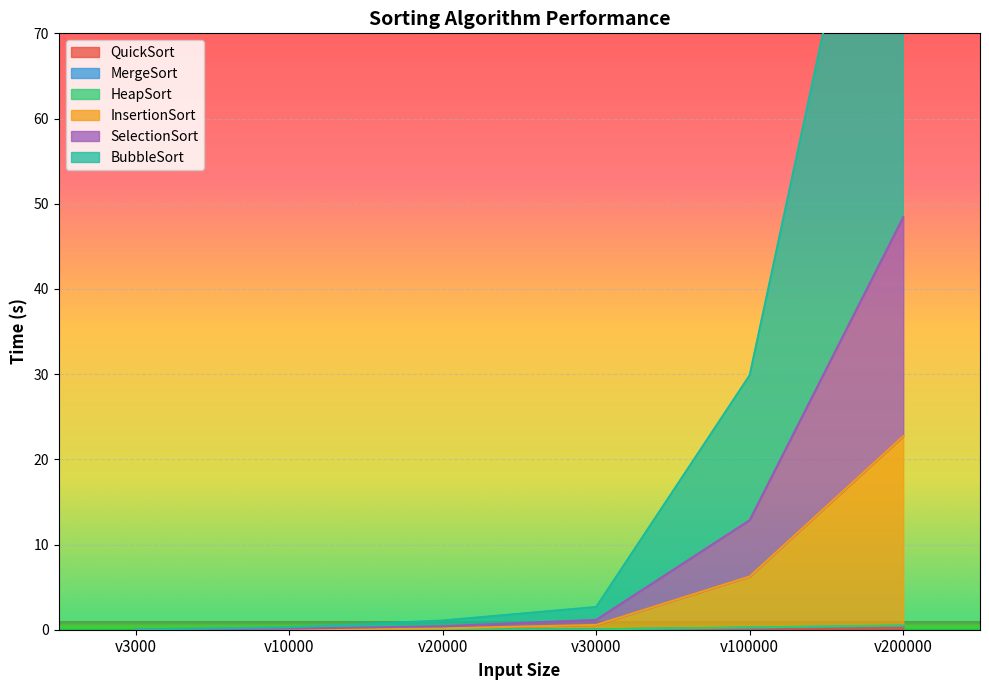

Does the chart display data point markers on the line(s)?

No